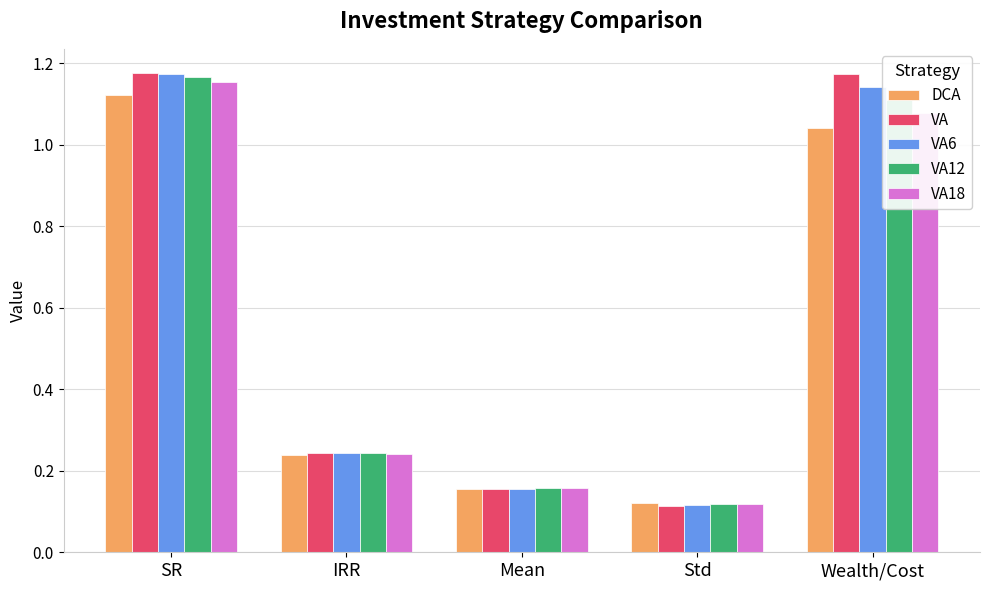

At which label is VA18 closest to 0?

Std